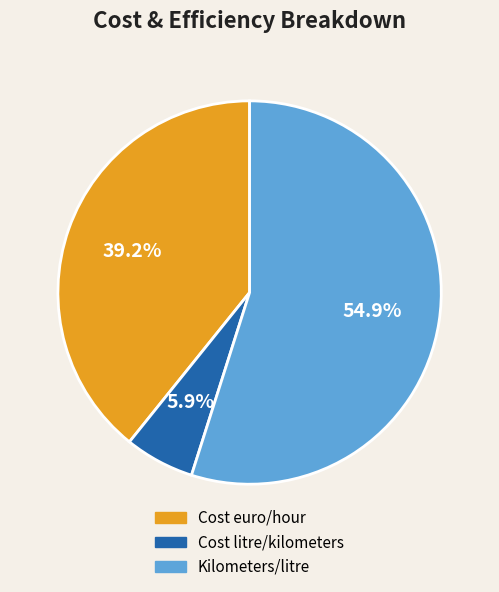

Does Kilometers/litre represent more than half of the total?

Yes